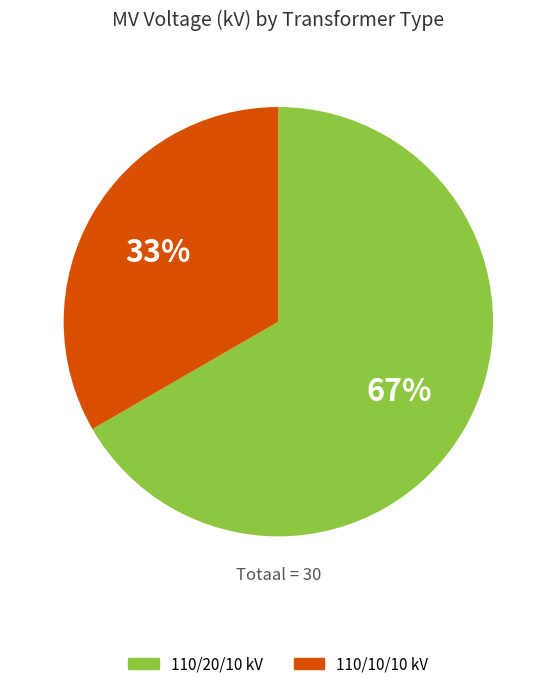

To the nearest percent, what is the average slice percentage?

50%